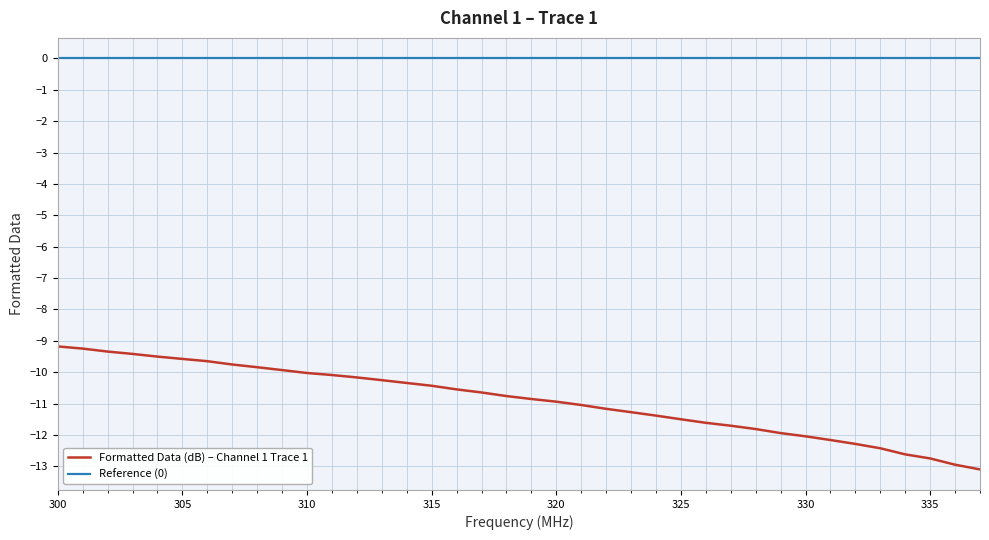

What is the minimum value shown in the chart?

-13.1